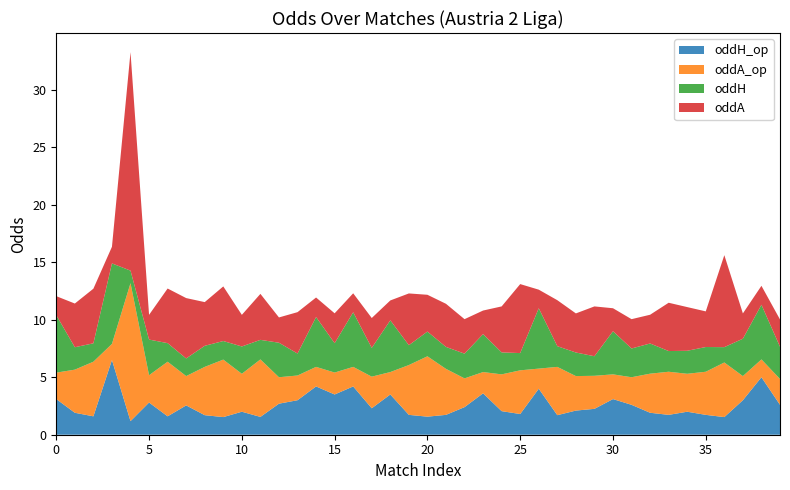

Reading left to right, what are all the values shown in this chart?

oddH_op: 3.1	1.9	1.6	6.5	1.2	2.8	1.6	2.5	1.7	1.5	2.0	1.6	2.7	3.0	4.2	3.5	4.2	2.3	3.5	1.7	1.6	1.7	2.4	3.6	2.0	1.8	4.0	1.7	2.1	2.2	3.1	2.6	1.9	1.7	2.0	1.7	1.5	3.0	5.0	2.6
oddA_op: 2.3	3.8	4.8	1.4	12.0	2.4	4.8	2.5	4.2	5.0	3.3	5.0	2.3	2.1	1.7	1.9	1.7	2.8	1.9	4.3	5.2	4.0	2.5	1.9	3.2	3.8	1.8	4.2	3.0	2.9	2.1	2.4	3.4	3.8	3.3	3.8	4.8	2.1	1.6	2.2
oddH: 5.0	1.9	1.6	7.0	1.1	3.1	1.6	1.5	1.8	1.6	2.4	1.7	3.0	1.9	4.3	2.5	4.8	2.5	4.5	1.7	2.1	1.9	2.1	3.3	1.9	1.5	5.2	1.8	2.0	1.7	3.8	2.5	2.6	1.8	2.0	2.1	1.3	3.2	4.8	2.8
oddA: 1.6	3.8	4.8	1.4	19.0	2.1	4.8	5.2	3.8	4.8	2.8	4.0	2.2	3.6	1.7	2.6	1.6	2.6	1.7	4.5	3.2	3.8	3.0	2.0	4.0	6.0	1.6	4.0	3.4	4.3	2.0	2.5	2.5	4.2	3.8	3.1	8.0	2.2	1.6	2.4